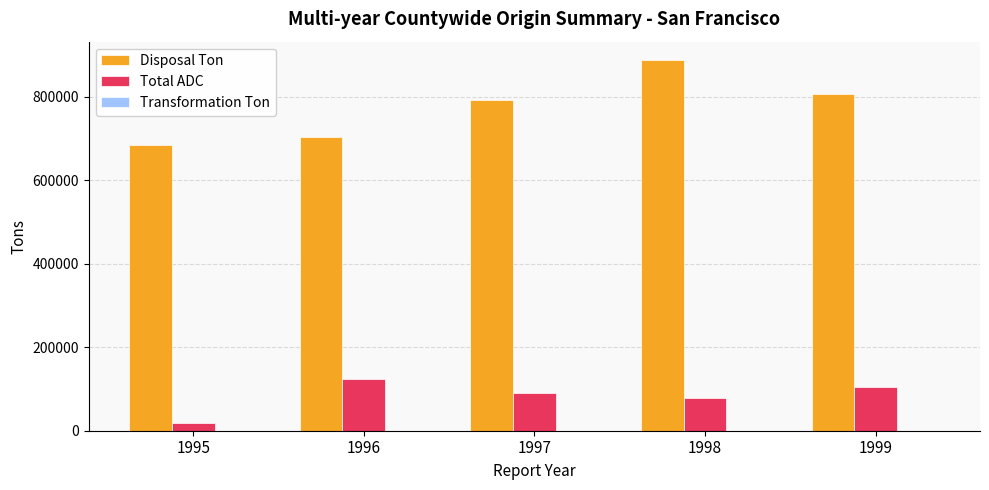

How many groups of bars are there?

5